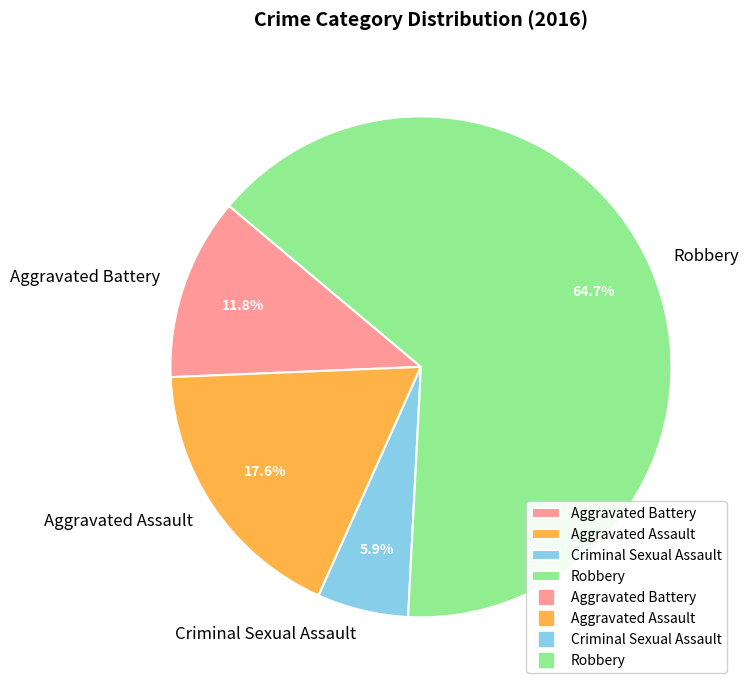

What is the smallest slice in the pie chart?

Criminal Sexual Assault